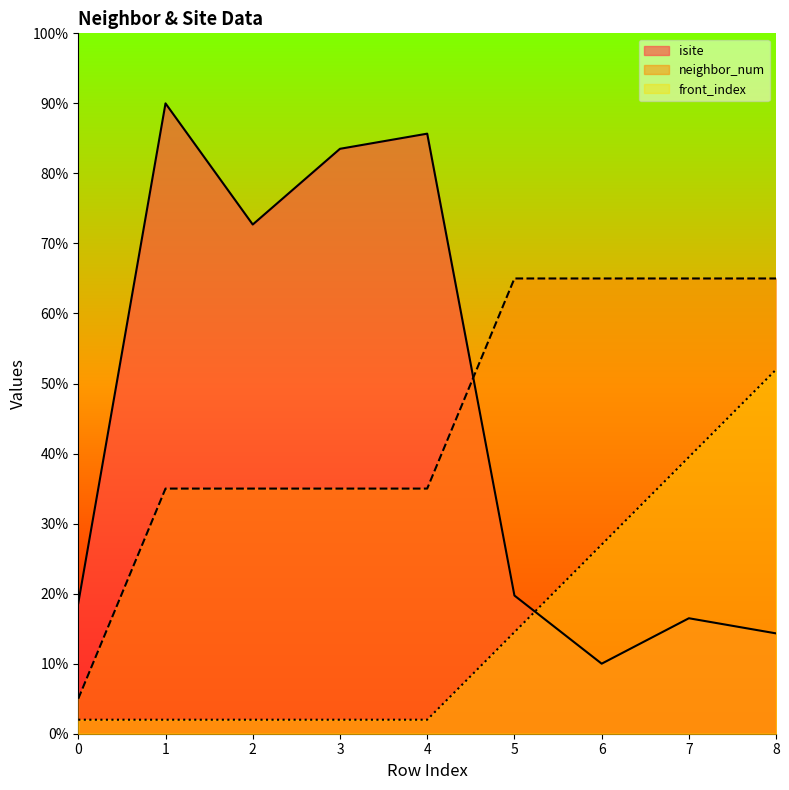

Is the value of neighbor_num at 1 greater than the value of front_index at 3?

Yes